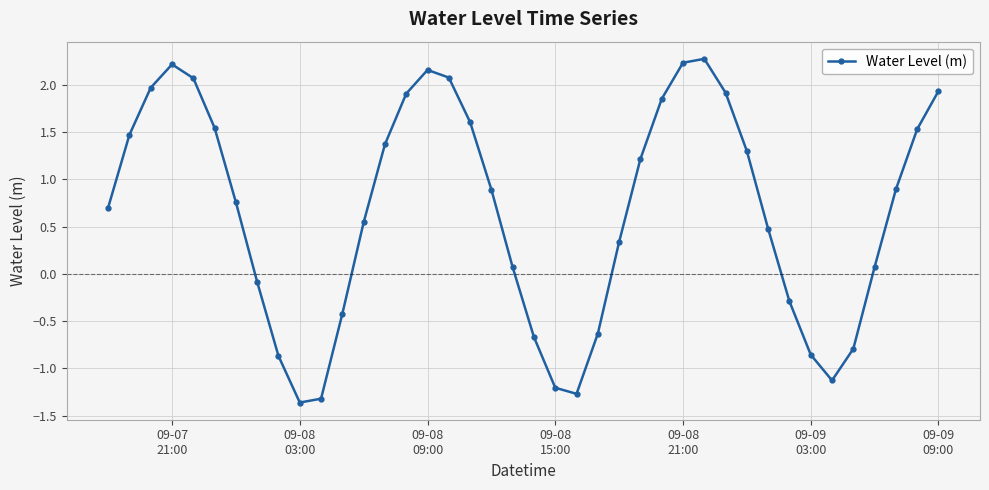

What is the smallest value displayed?

-1.4